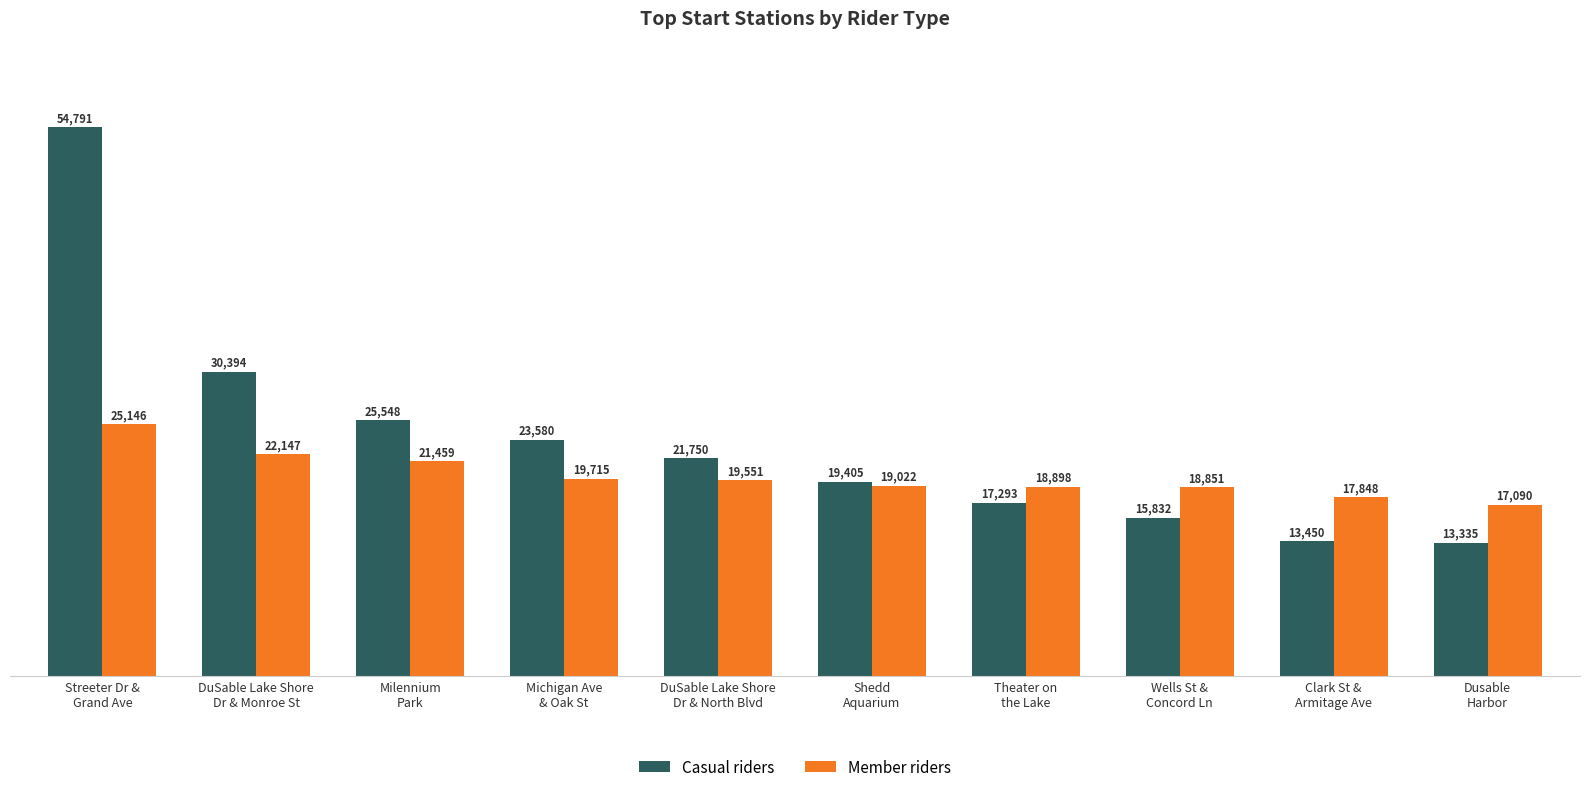

What is the sum of the Casual riders values at Michigan Ave
& Oak St and DuSable Lake Shore
Dr & North Blvd?

45330